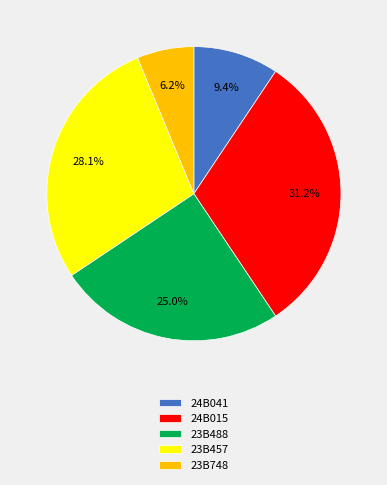

Which category has the smallest portion of the pie?

23B748